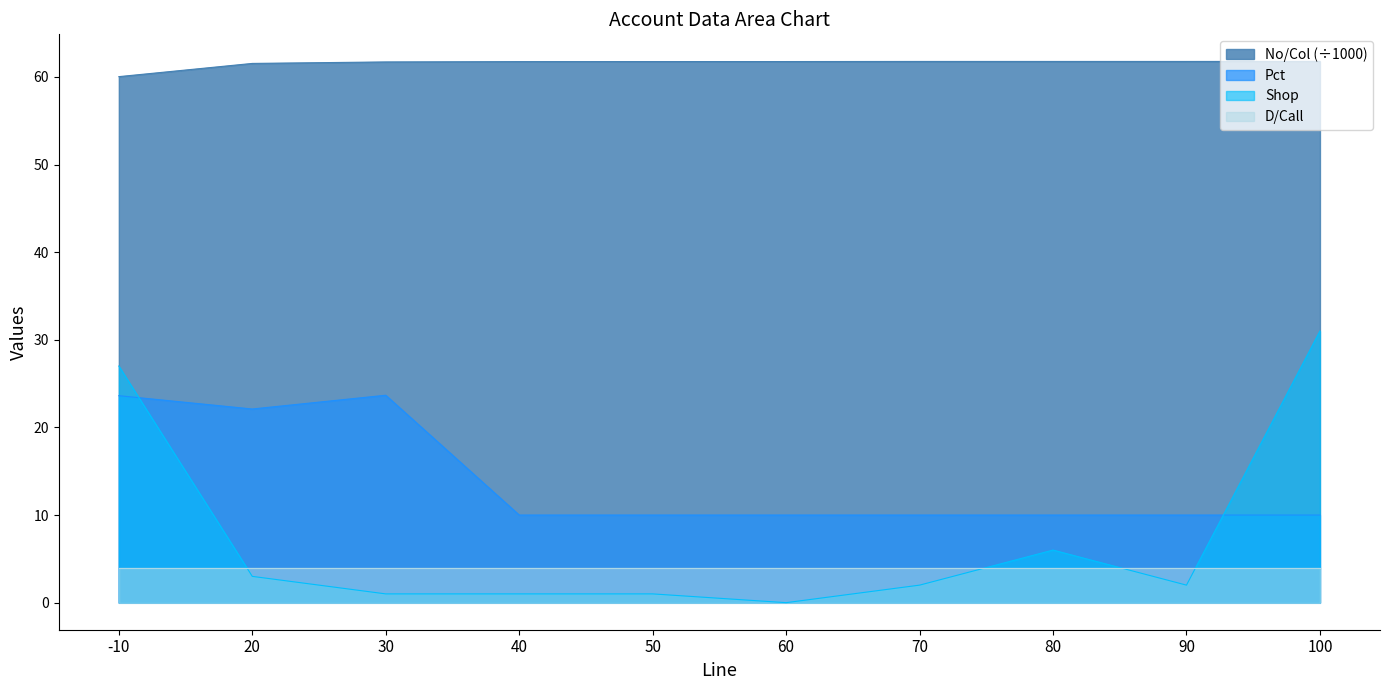

At which category does Shop reach its first local valley?

60